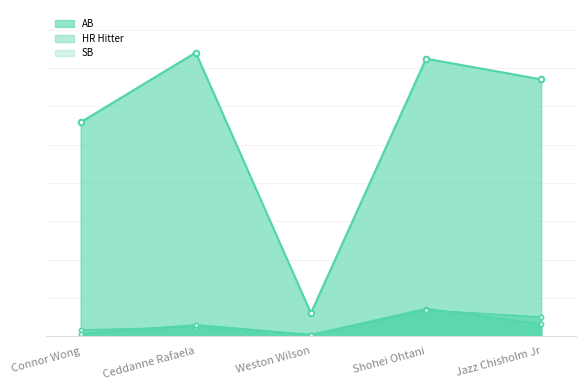

What position from the right is Connor Wong?

5